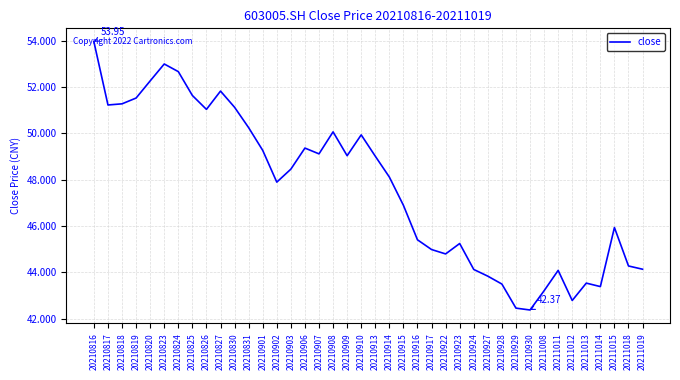

How many values are below 48?

19